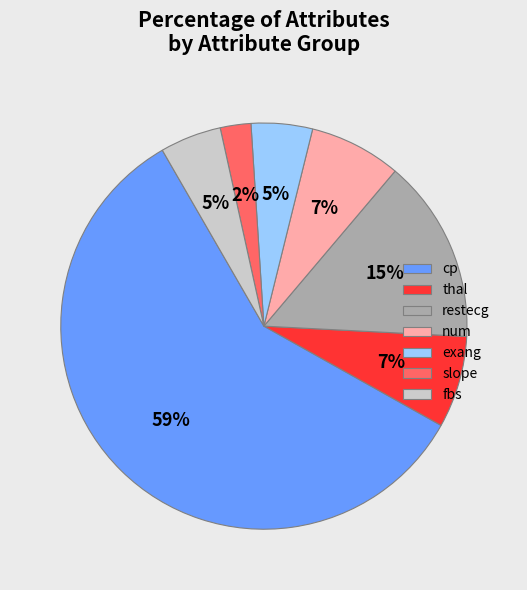

Combined, do num and cp account for over 50%?

Yes